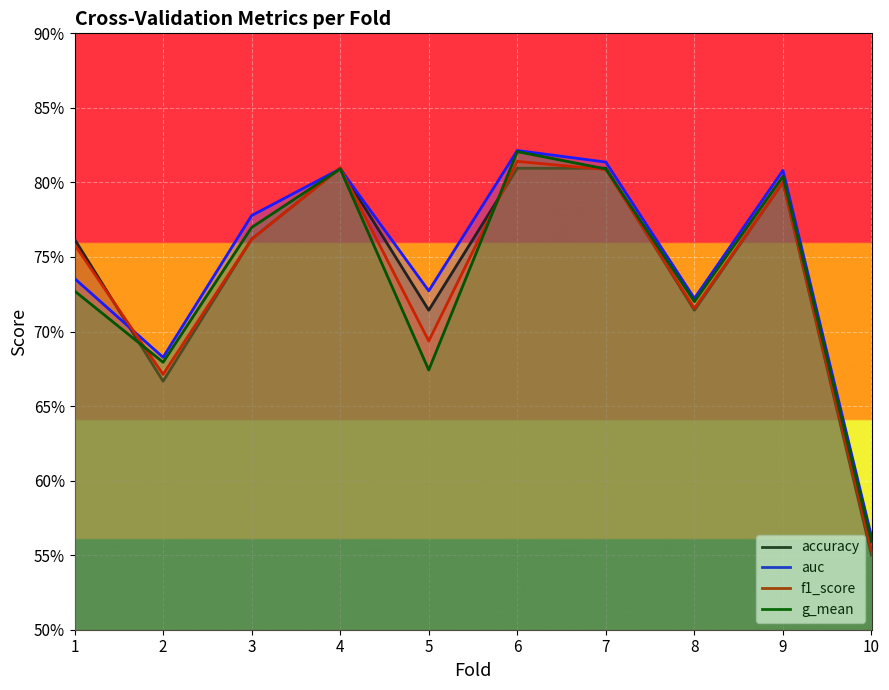

What is the approximate value of g_mean at 6?

0.8